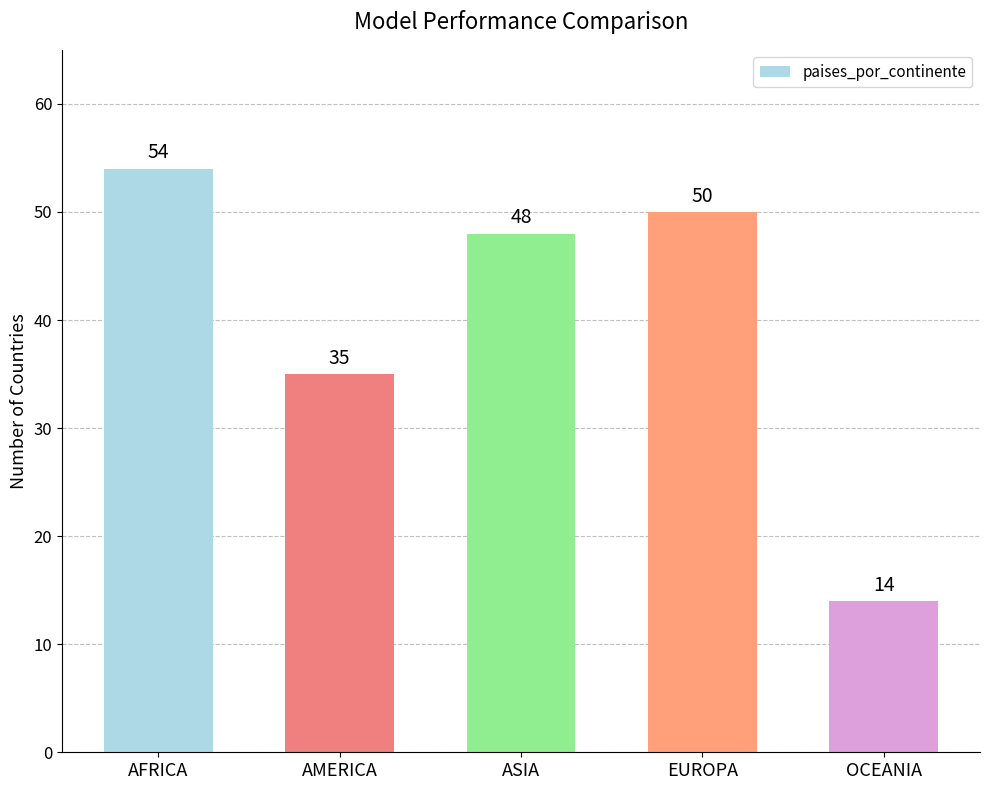

At which label is the value closest to 34?

AMERICA